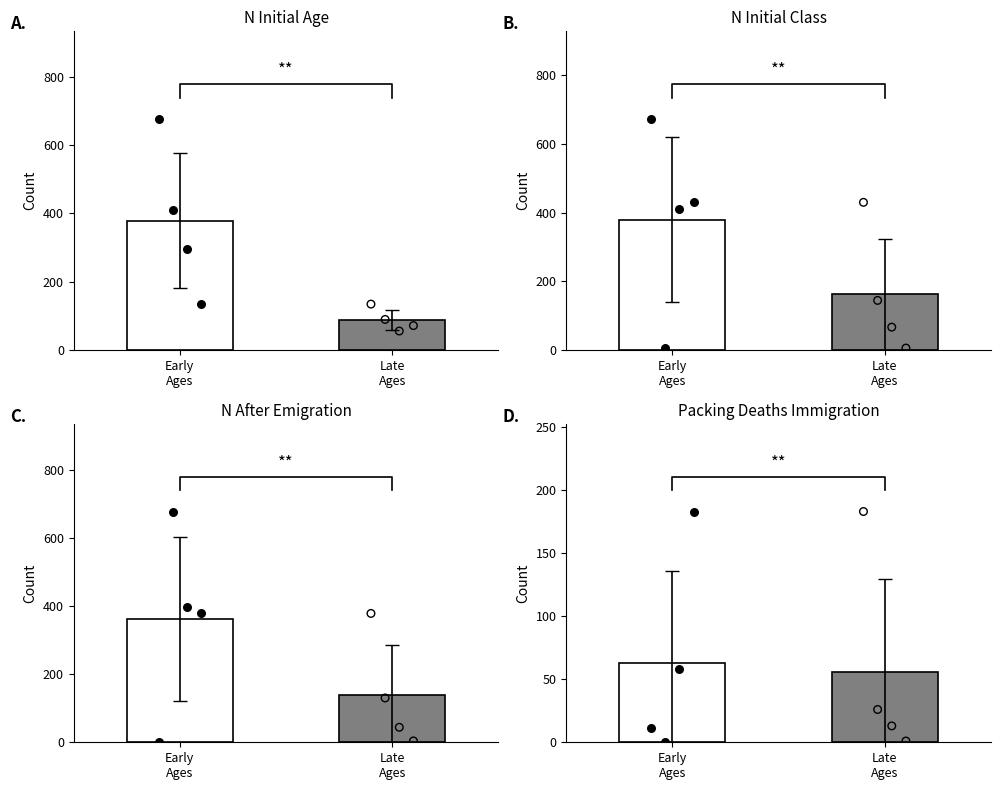

Is the value of N_Initial_Class at Age 5 greater than the value of N_Initial_Age at Age 3?

No